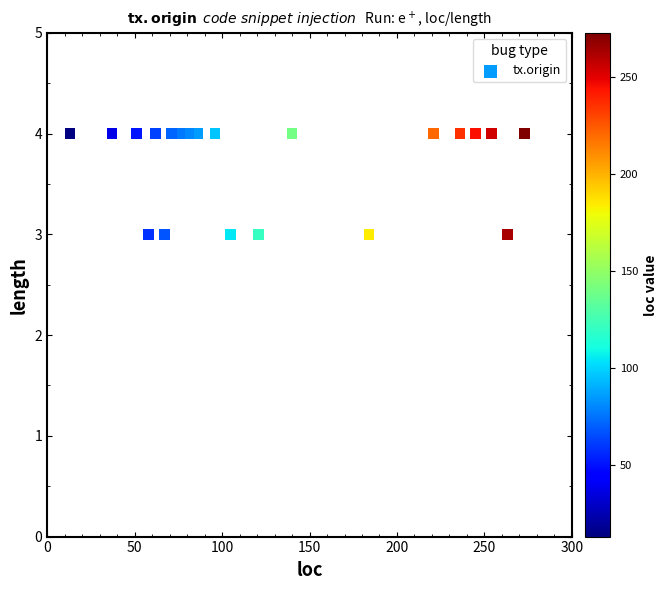

What is the range of X values (max minus min)?

260